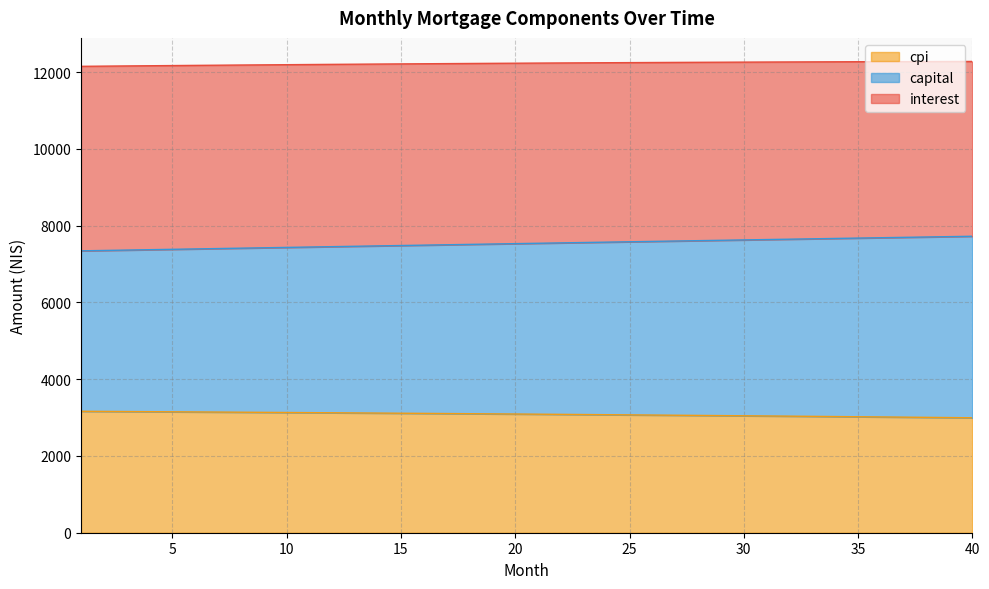

What is the lowest value of the cpi series?

2994.6